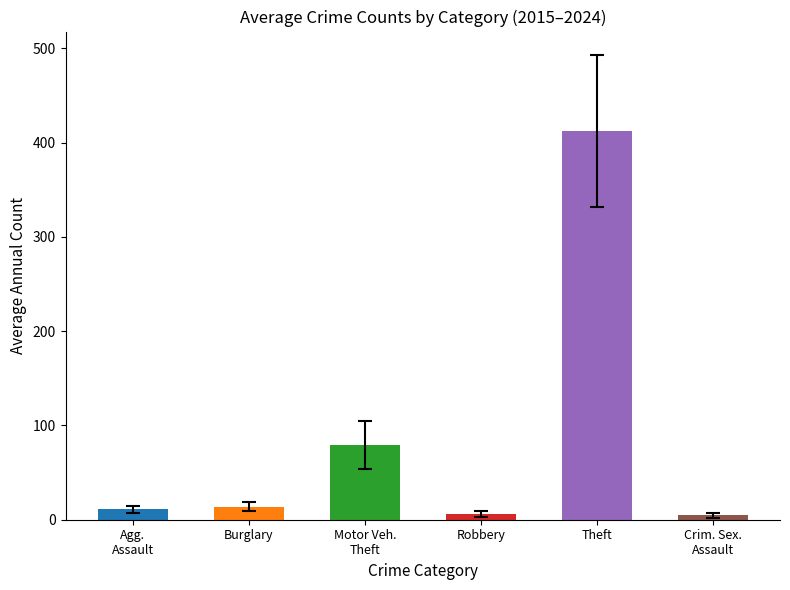

Between Theft and Robbery, which is larger?

Theft